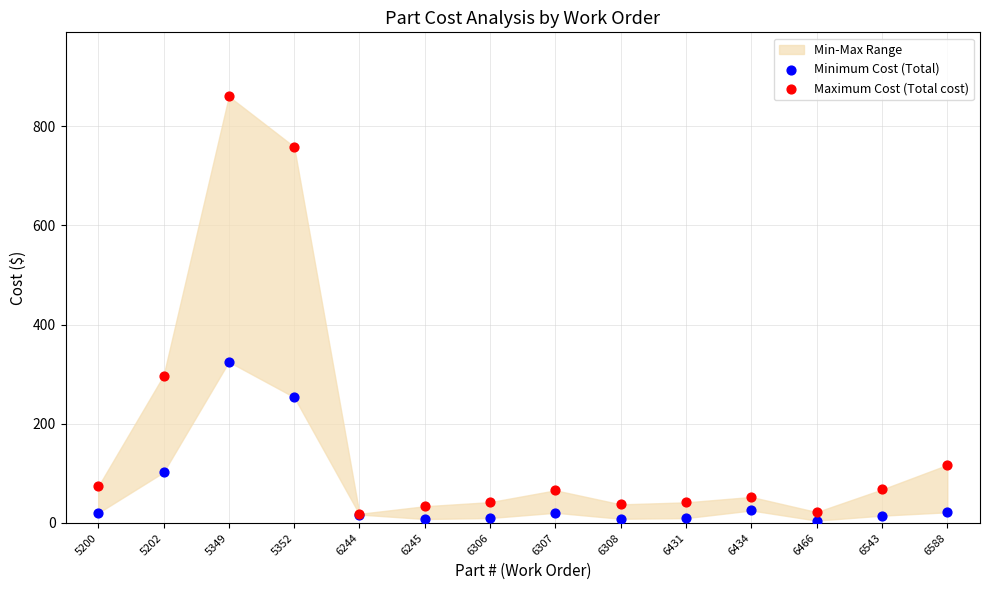

In the Minimum Cost (Total) series, what Y value is closest to 164?

102.0